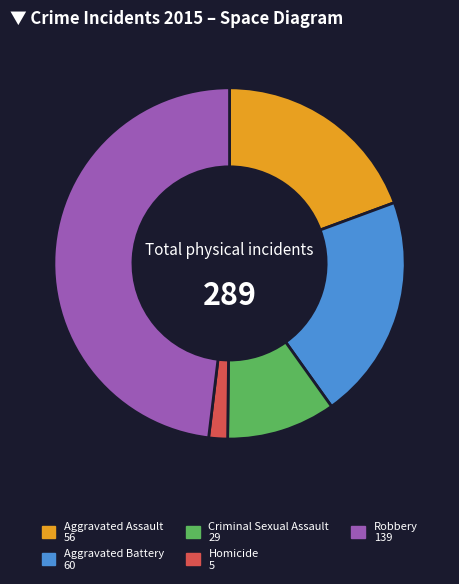

Is it true that Aggravated Assault is 13% of the pie?

False